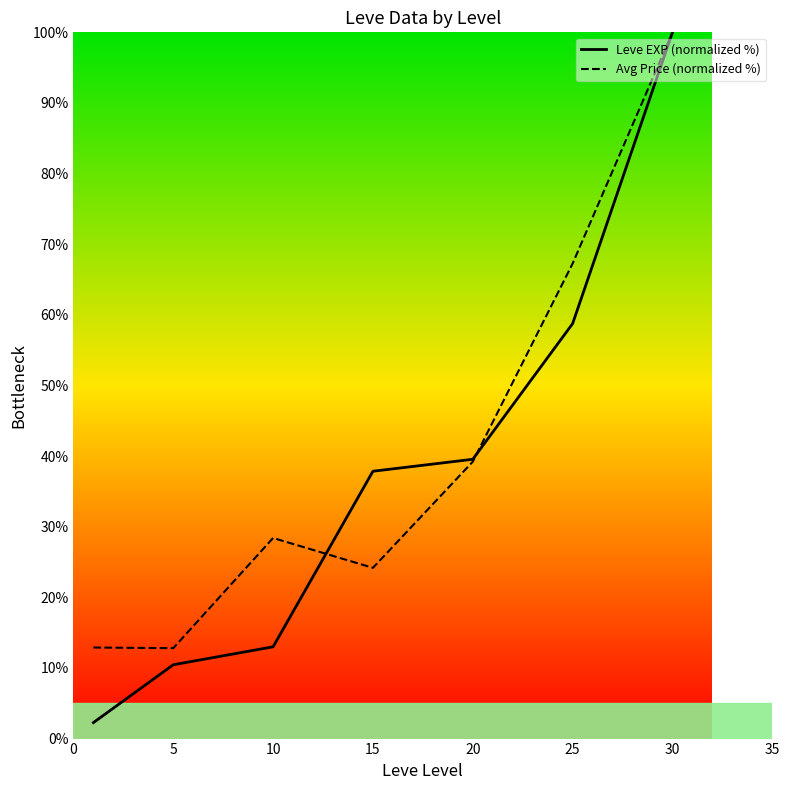

Reading left to right, extract all data points from this chart.

Leve EXP (normalized %): 2.3	10.5	13.0	37.9	39.5	58.8	100.0
Avg Price (normalized %): 12.9	12.8	28.4	24.2	39.2	67.3	100.0